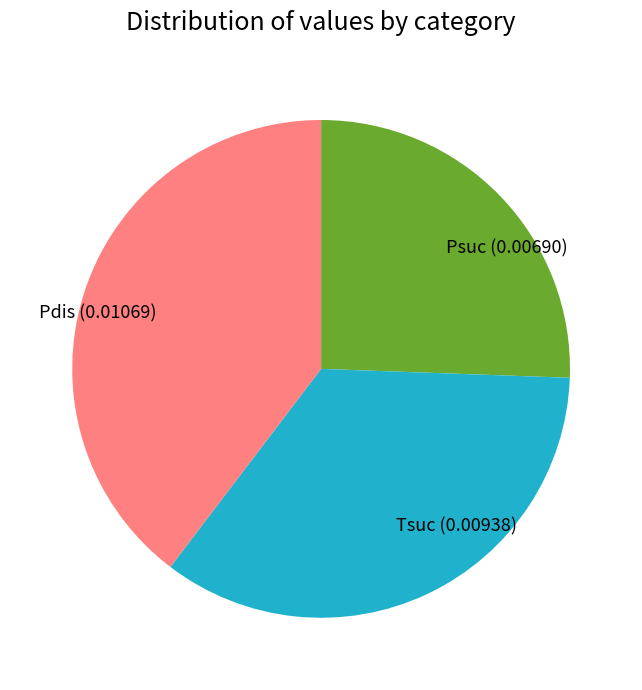

Does any single category account for the majority?

No